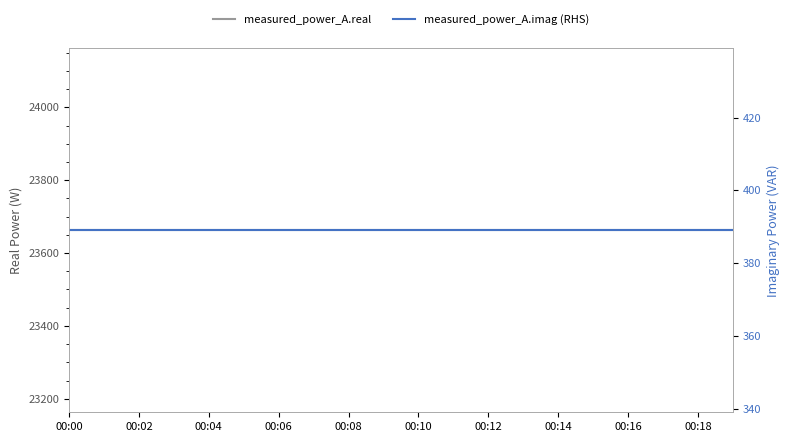

The measured_power_A.imag (RHS) series shows 389.1 at 19. True or false?

True